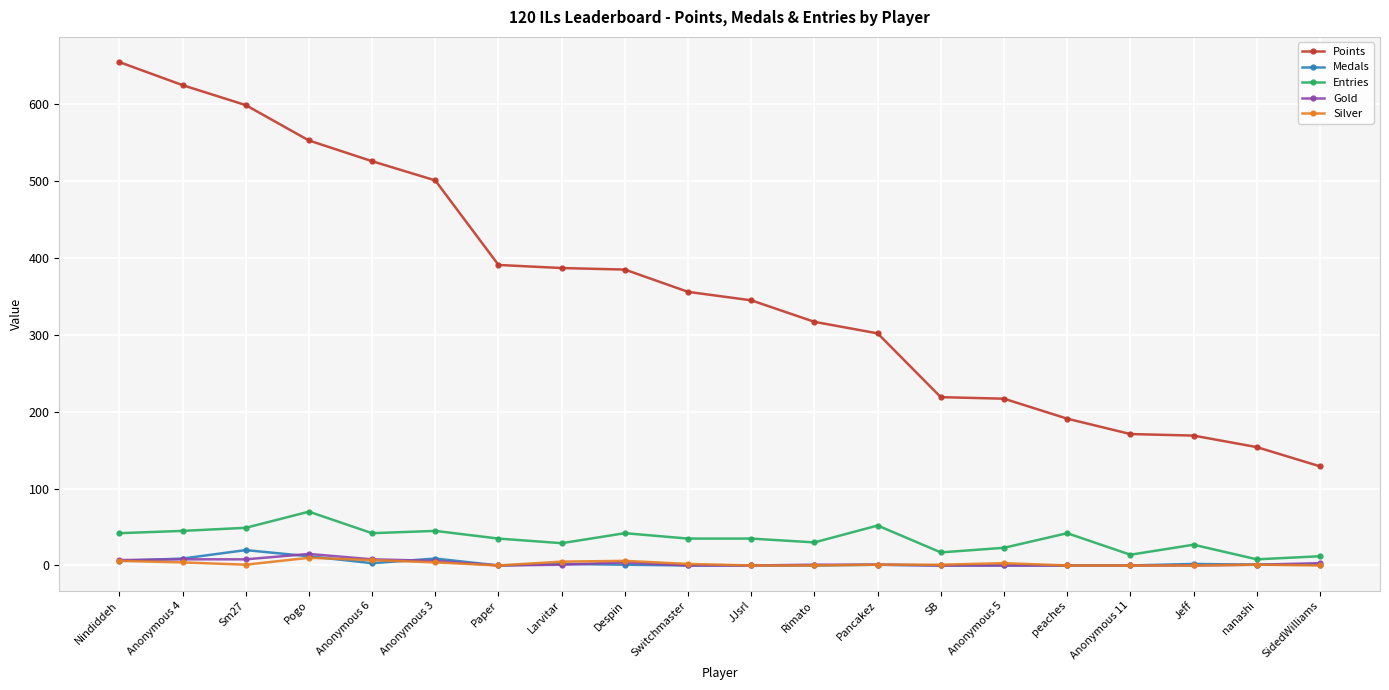

How many values in the Medals series are below 1?

8